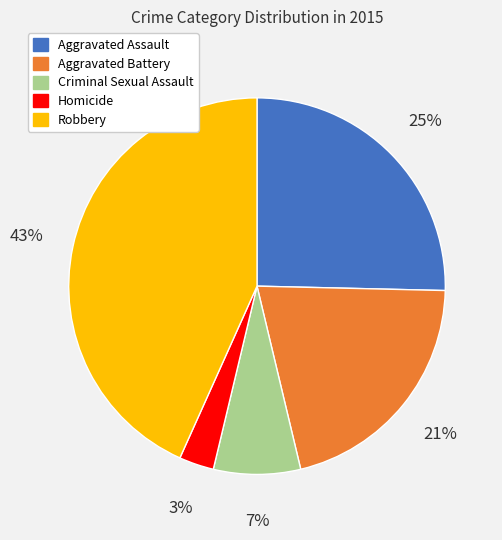

Combined, do Robbery and Aggravated Battery account for over 50%?

Yes